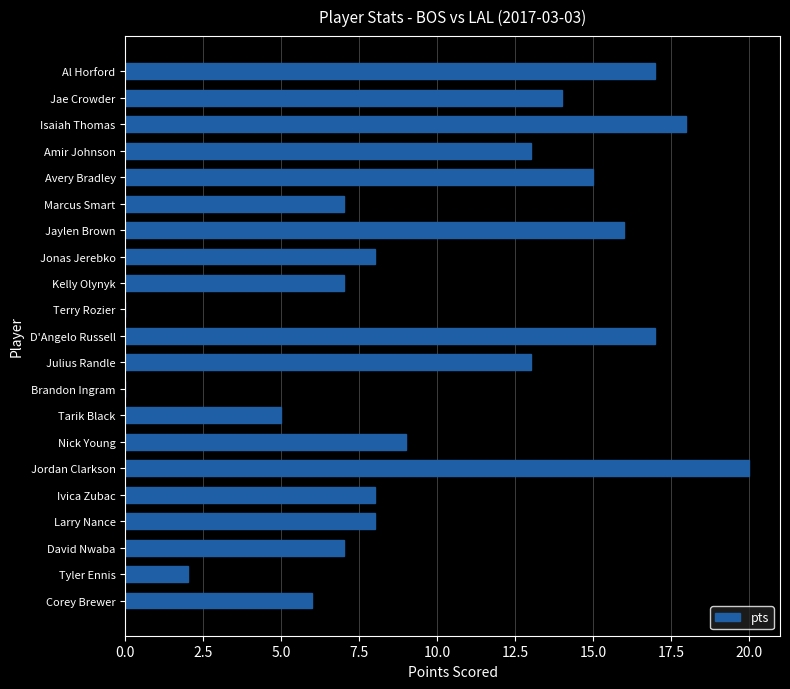

What is the sum of all values?

210